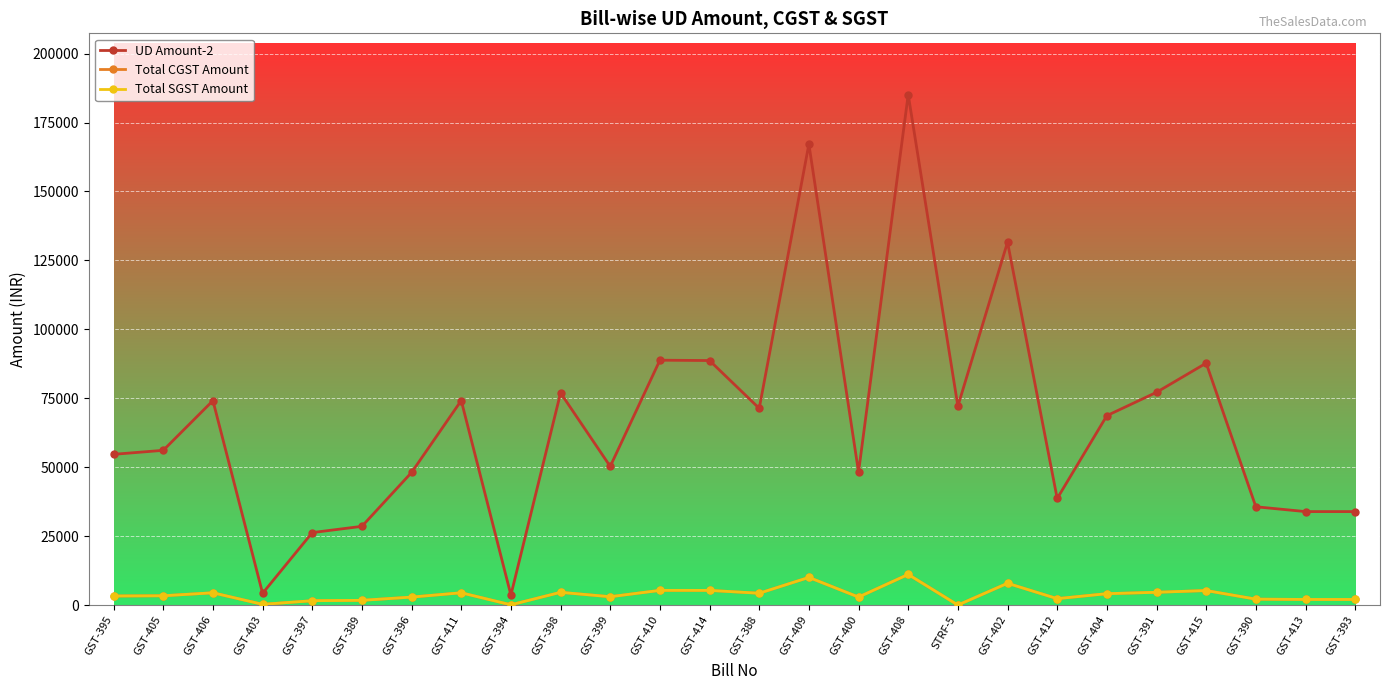

True or false: UD Amount-2 and Total CGST Amount intersect in this chart.

False